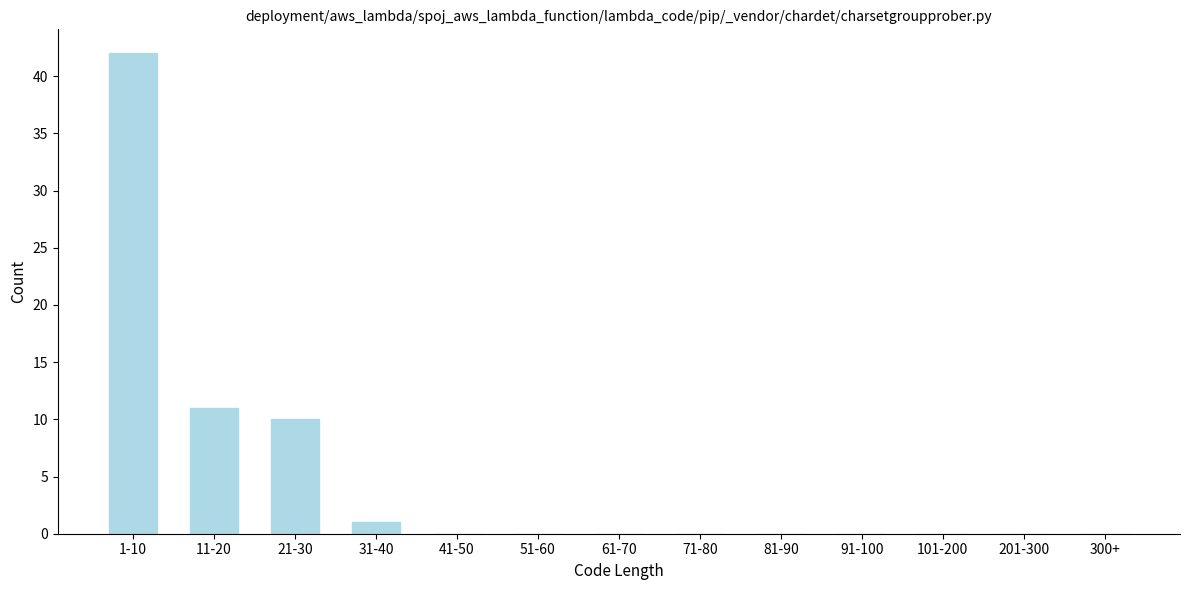

Reading left to right, list all the values displayed in this chart.

1-10=42	11-20=11	21-30=10	31-40=1	41-50=0	51-60=0	61-70=0	71-80=0	81-90=0	91-100=0	101-200=0	201-300=0	300+=0